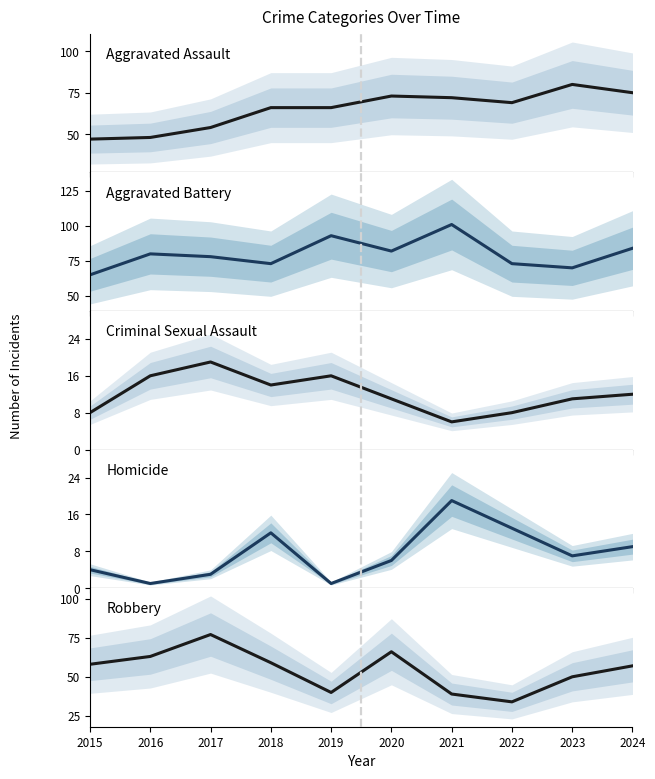

True or false: Aggravated Assault has more than 1 points higher than both neighbors.

True